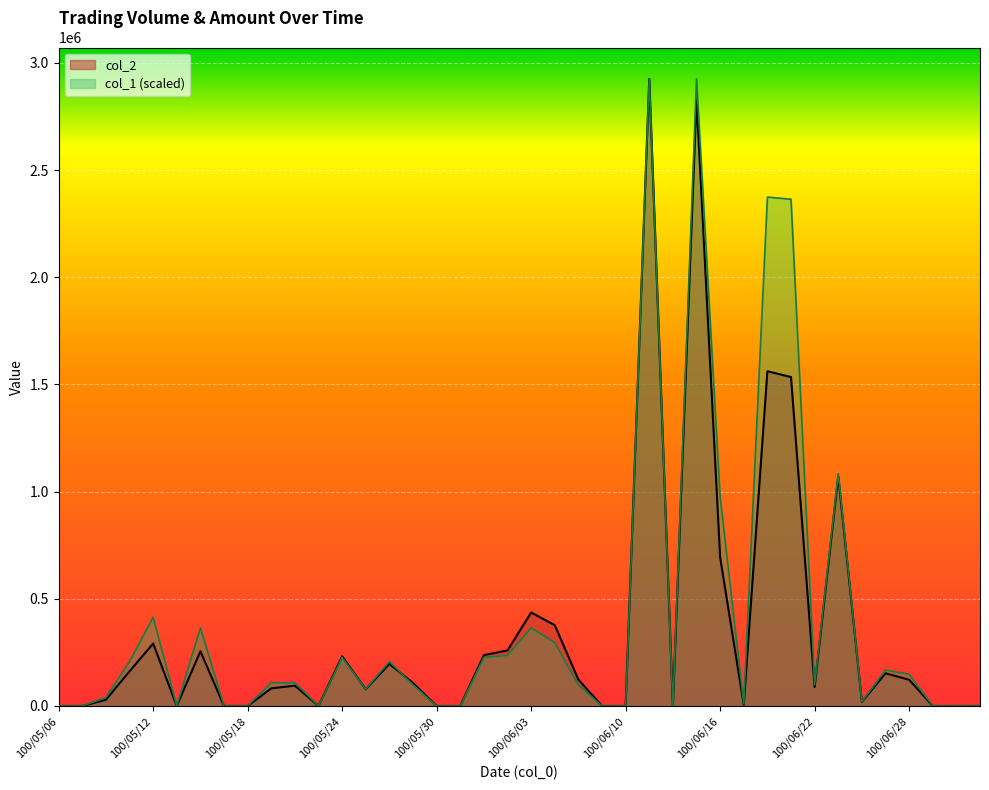

The value of col_1 at 100/05/10 is 39400. True or false?

True